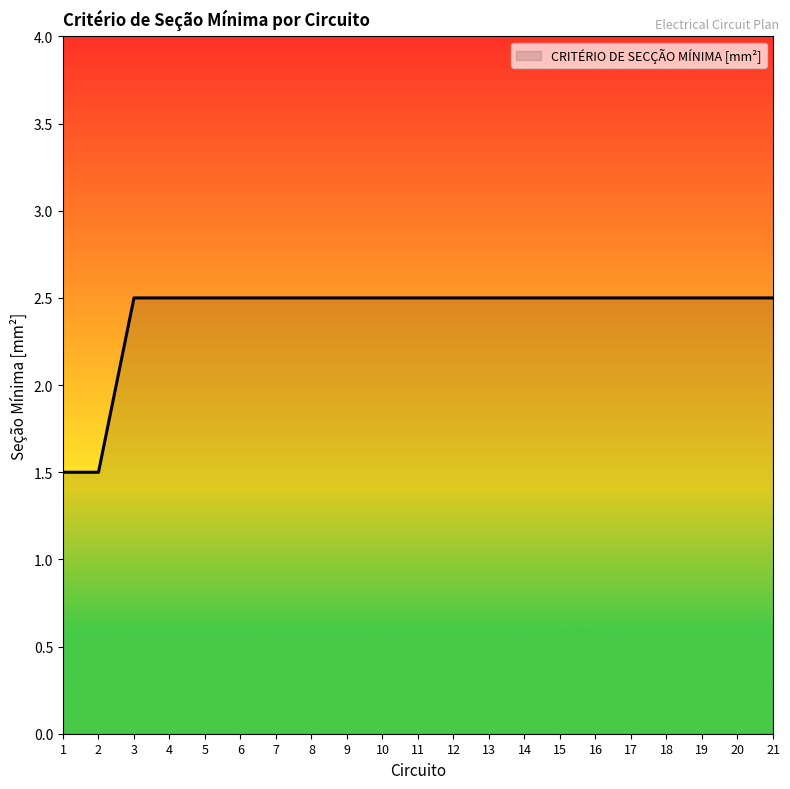

The value at 4 is 0.7. True or false?

False